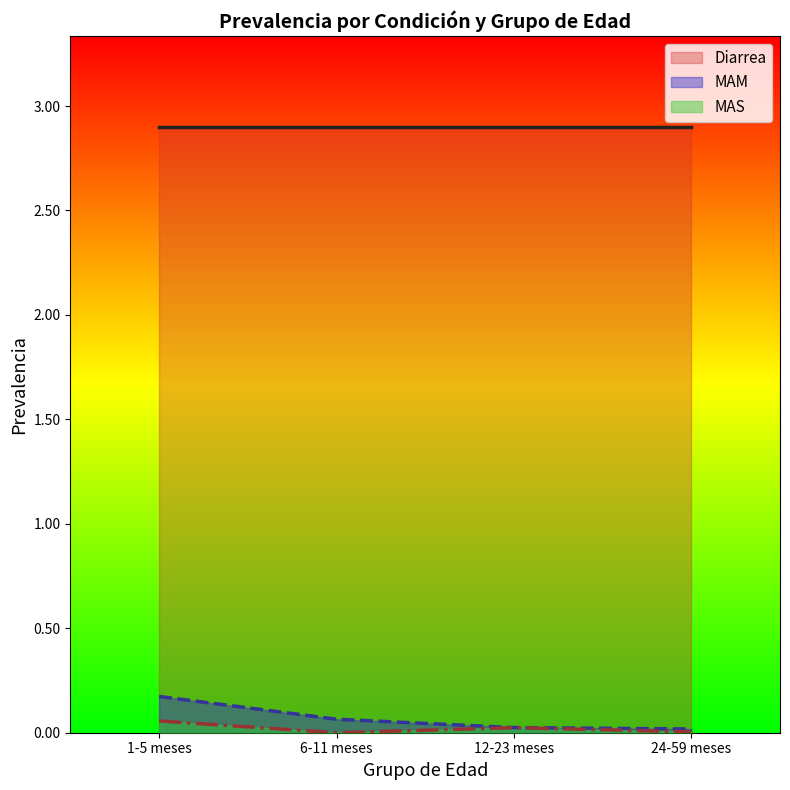

How many distinct data groups are displayed?

3